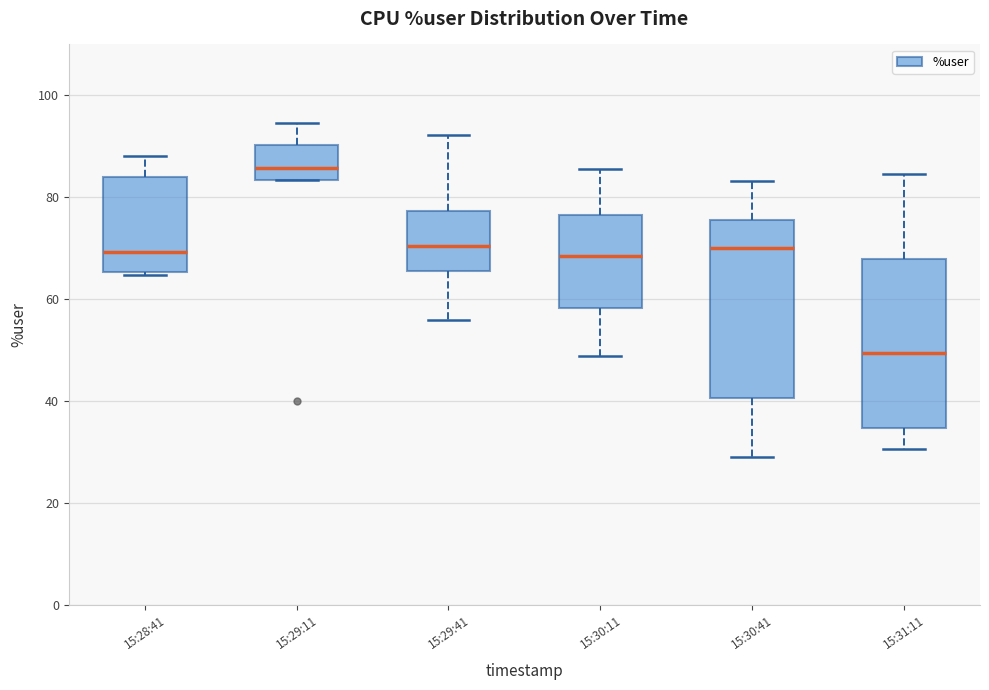

Where does the lower whisker of the box for 15:29:41 end on the y-axis? The values are not printed on the chart, so give them approximately, as read against the axis.

56